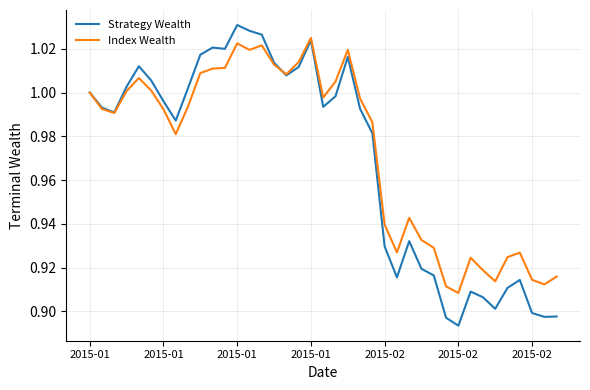

Which series has the widest spread of values?

Strategy Wealth